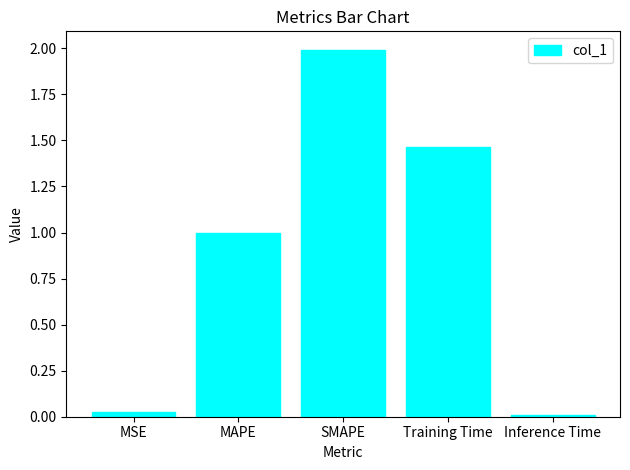

What is the value of the 3rd bar from the left?

2.0